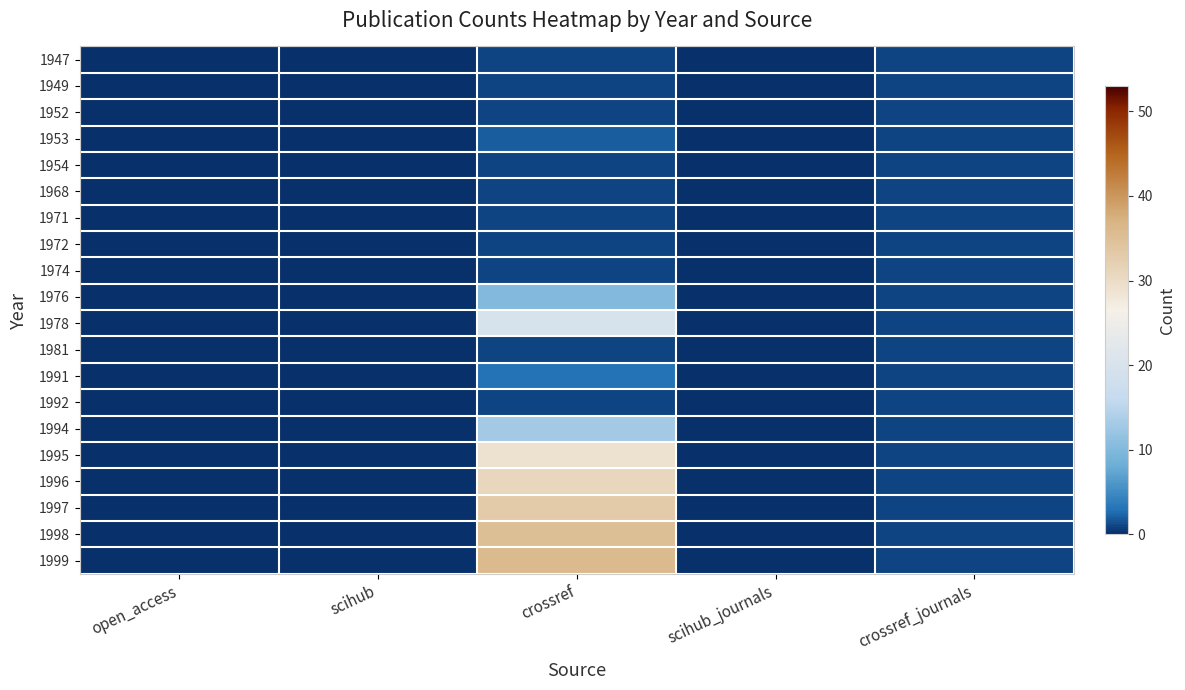

Reading left to right, what are all the values shown in this chart?

1947: open_access=0	scihub=0	crossref=1	scihub_journals=0	crossref_journals=1
1949: open_access=0	scihub=0	crossref=1	scihub_journals=0	crossref_journals=1
1952: open_access=0	scihub=0	crossref=1	scihub_journals=0	crossref_journals=1
1953: open_access=0	scihub=0	crossref=2	scihub_journals=0	crossref_journals=1
1954: open_access=0	scihub=0	crossref=1	scihub_journals=0	crossref_journals=1
1968: open_access=0	scihub=0	crossref=1	scihub_journals=0	crossref_journals=1
1971: open_access=0	scihub=0	crossref=1	scihub_journals=0	crossref_journals=1
1972: open_access=0	scihub=0	crossref=1	scihub_journals=0	crossref_journals=1
1974: open_access=0	scihub=0	crossref=1	scihub_journals=0	crossref_journals=1
1976: open_access=0	scihub=0	crossref=10	scihub_journals=0	crossref_journals=1
1978: open_access=0	scihub=0	crossref=20	scihub_journals=0	crossref_journals=1
1981: open_access=0	scihub=0	crossref=1	scihub_journals=0	crossref_journals=1
1991: open_access=0	scihub=0	crossref=3	scihub_journals=0	crossref_journals=1
1992: open_access=0	scihub=0	crossref=1	scihub_journals=0	crossref_journals=1
1994: open_access=0	scihub=0	crossref=13	scihub_journals=0	crossref_journals=1
1995: open_access=0	scihub=0	crossref=29	scihub_journals=0	crossref_journals=1
1996: open_access=0	scihub=0	crossref=31	scihub_journals=0	crossref_journals=1
1997: open_access=0	scihub=0	crossref=33	scihub_journals=0	crossref_journals=1
1998: open_access=0	scihub=0	crossref=35	scihub_journals=0	crossref_journals=1
1999: open_access=0	scihub=0	crossref=36	scihub_journals=0	crossref_journals=1